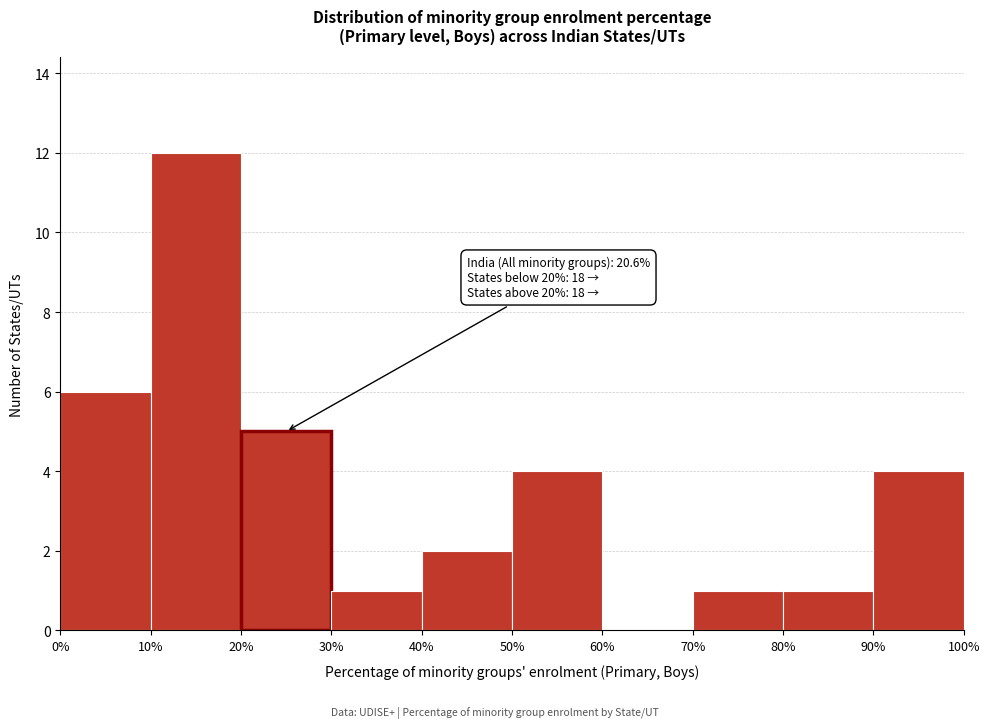

Over which range of the x-axis is the bar tallest?

10% to 20%